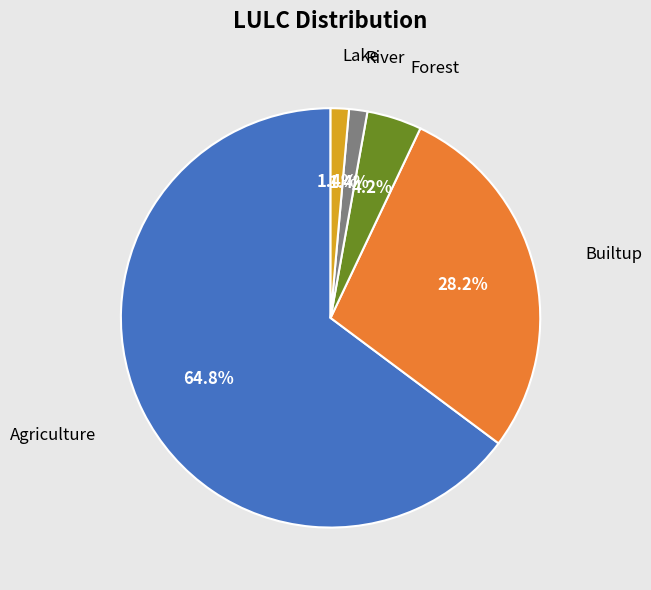

Does any single category account for the majority?

Yes